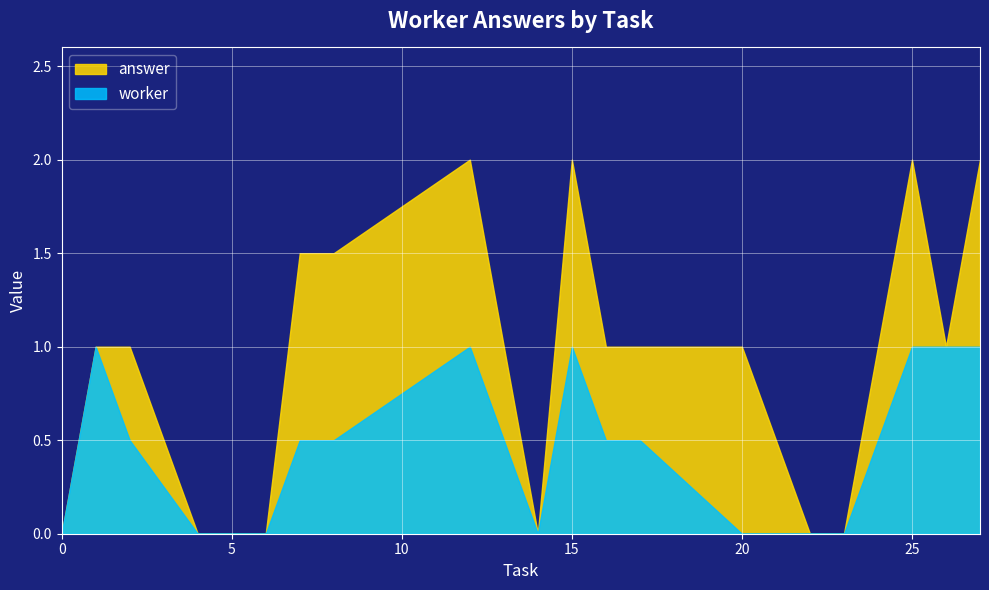

What is the highest value of the answer series?

2.0